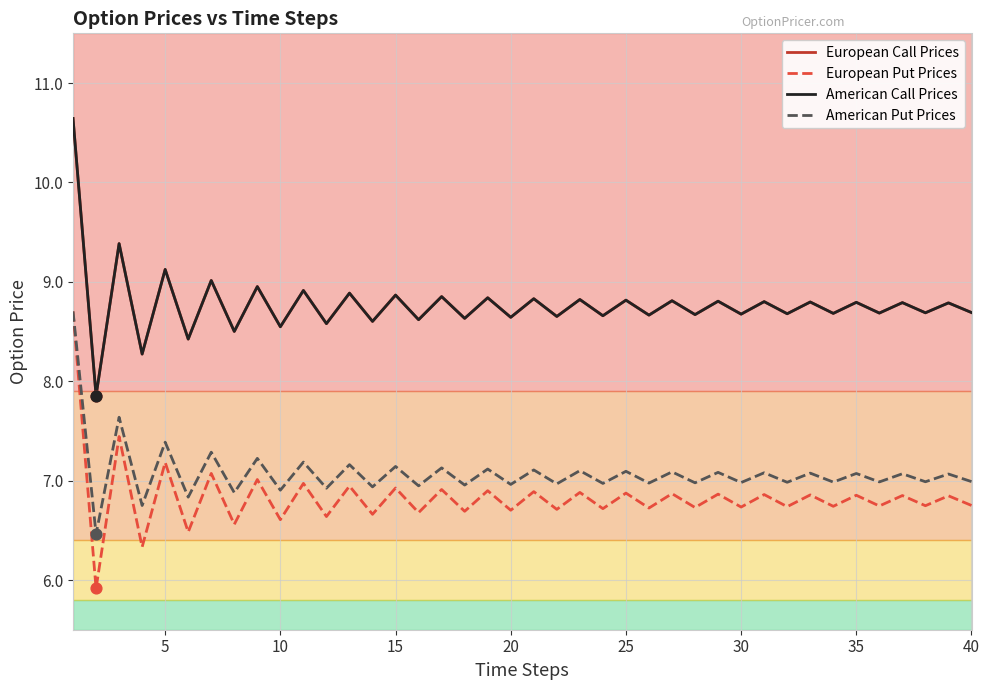

At how many categories does at least one series exceed 7?

40